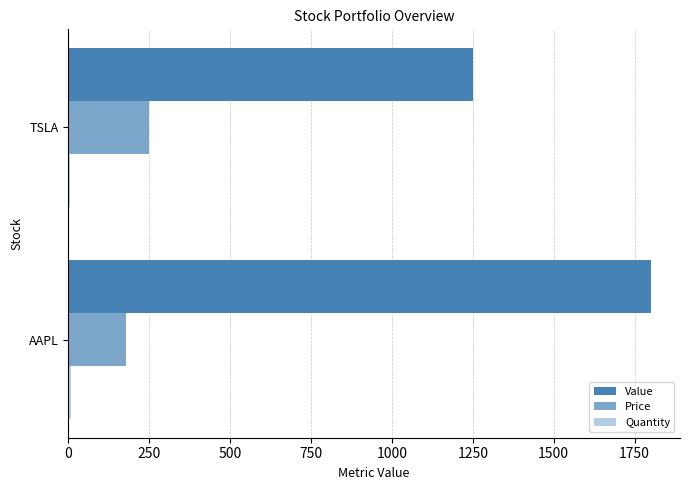

Count the number of data series in this chart.

3